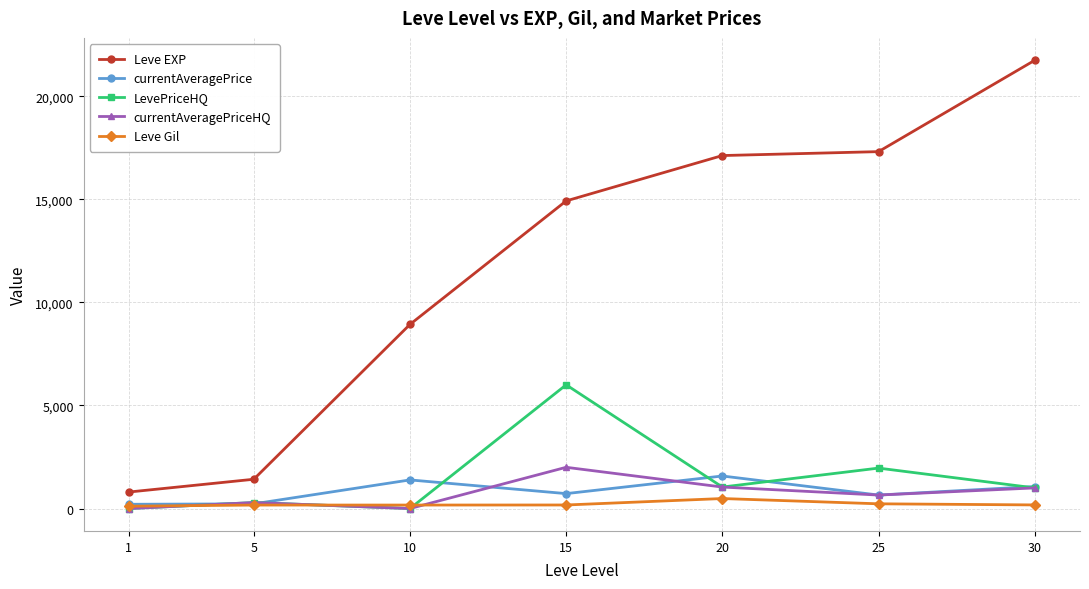

Which series has the widest spread of values?

Leve EXP